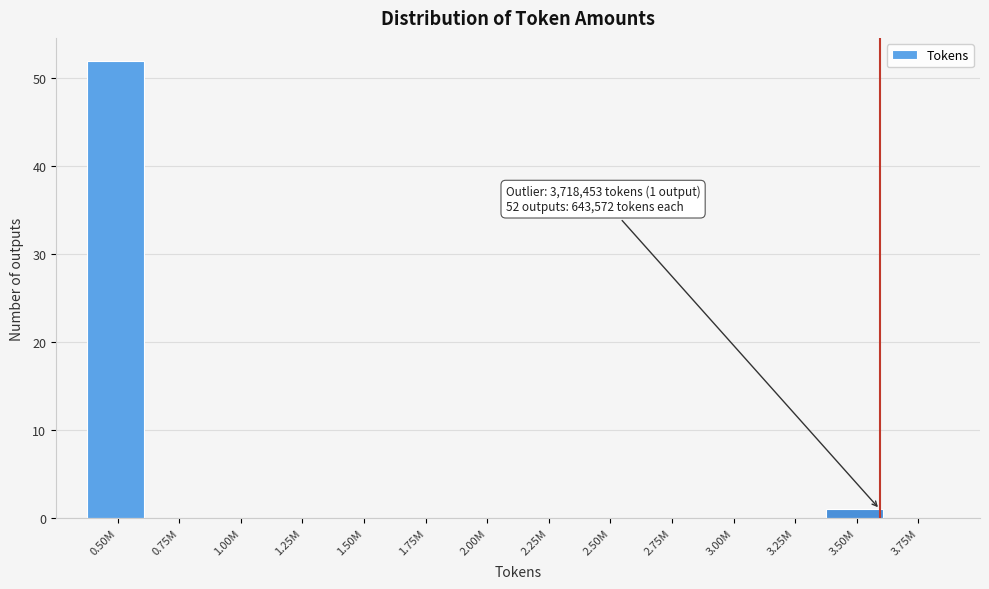

Reading left to right, extract all data points from this chart.

0.50M=52	0.75M=0	1.00M=0	1.25M=0	1.50M=0	1.75M=0	2.00M=0	2.25M=0	2.50M=0	2.75M=0	3.00M=0	3.25M=0	3.50M=1	3.75M=0